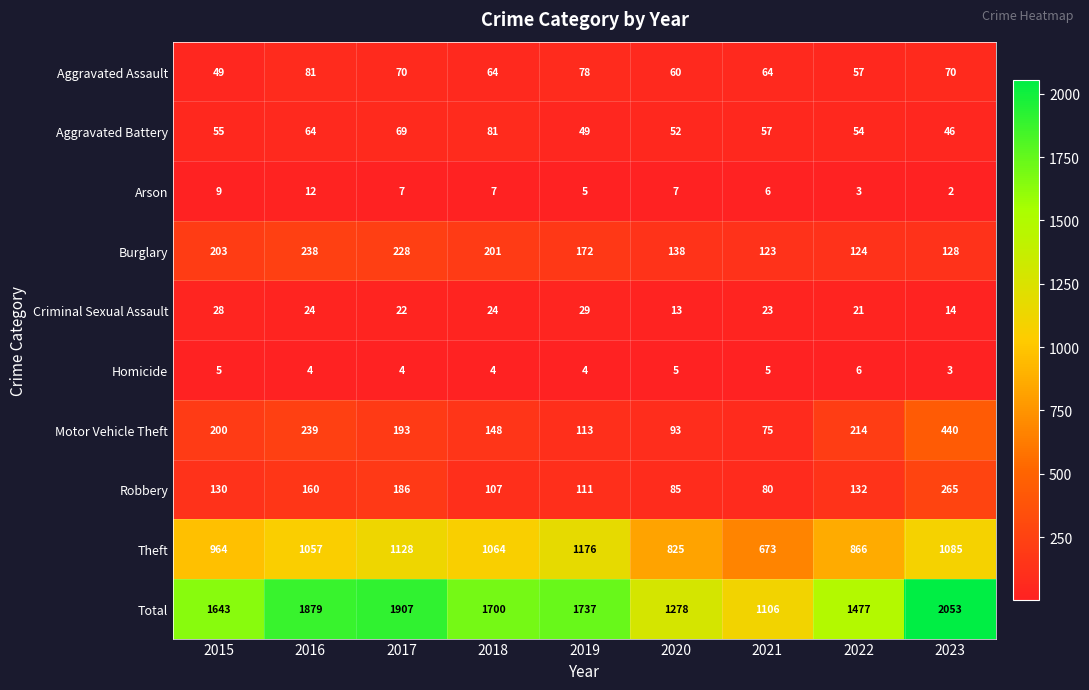

Which series changed the most between 2017 and 2019?

Total